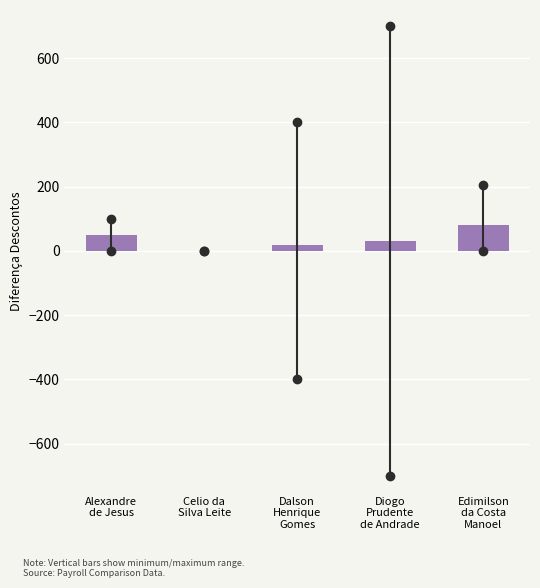

What is the maximum value shown in the chart?

79.6